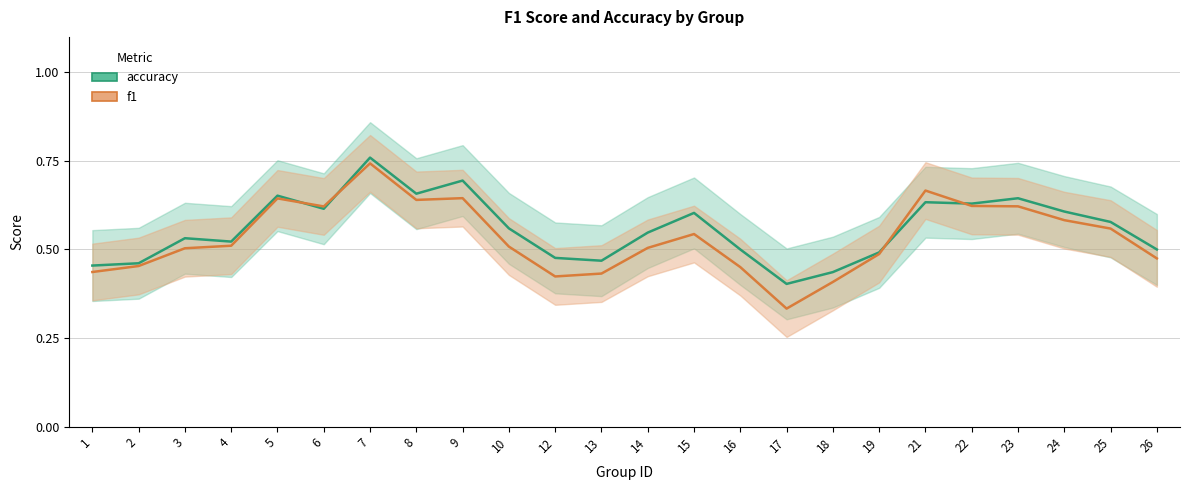

True or false: accuracy and f1 cross at least once.

True